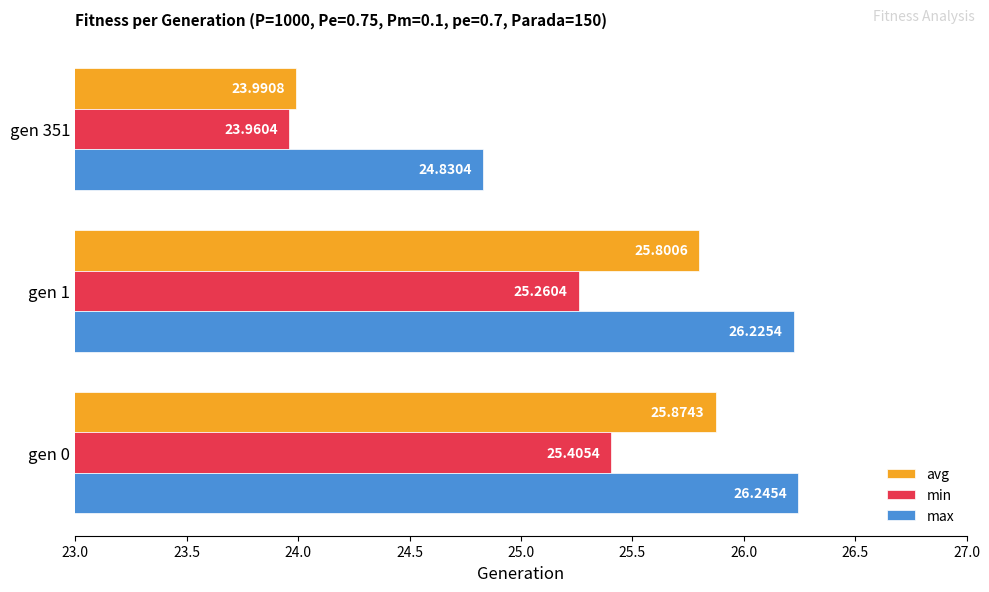

Between gen 0 and gen 1, which series saw the biggest shift?

min